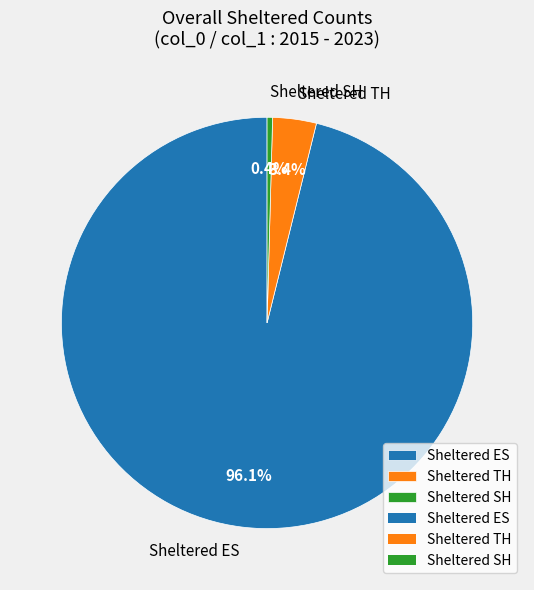

What is the majority slice?

Sheltered ES